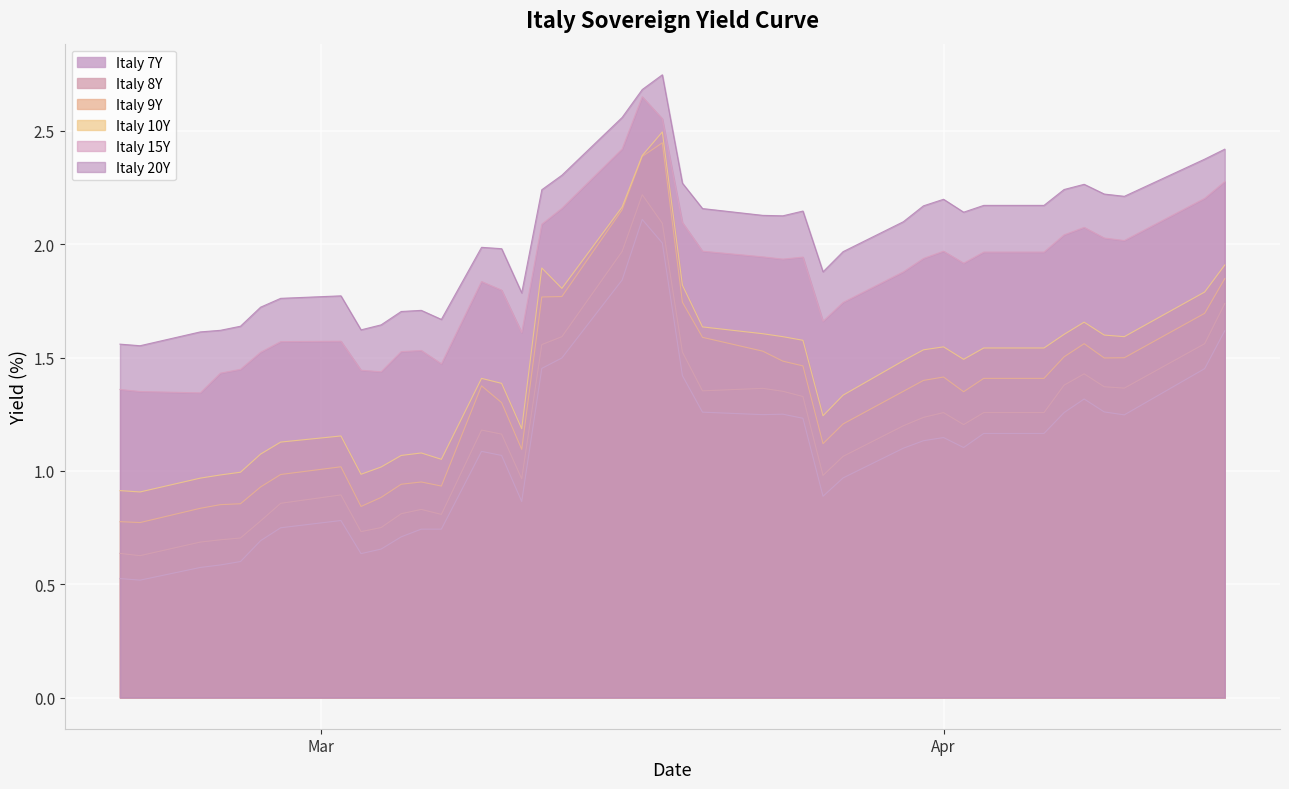

Reading left to right, extract all data points from this chart.

Italy 7Y: 0.5	0.5	0.6	0.6	0.6	0.7	0.7	0.8	0.6	0.7	0.7	0.7	0.7	1.1	1.1	0.9	1.5	1.5	1.8	2.1	2.0	1.4	1.3	1.2	1.2	1.2	0.9	1.0	1.1	1.1	1.1	1.1	1.2	1.2	1.3	1.3	1.3	1.2	1.5	1.6
Italy 8Y: 0.6	0.6	0.7	0.7	0.7	0.8	0.9	0.9	0.7	0.8	0.8	0.8	0.8	1.2	1.2	1.0	1.6	1.6	2.0	2.2	2.1	1.5	1.4	1.4	1.4	1.3	1.0	1.1	1.2	1.2	1.3	1.2	1.3	1.3	1.4	1.4	1.4	1.4	1.6	1.7
Italy 9Y: 0.8	0.8	0.8	0.9	0.9	0.9	1.0	1.0	0.8	0.9	0.9	1.0	0.9	1.4	1.3	1.1	1.8	1.8	2.2	2.4	2.4	1.7	1.6	1.5	1.5	1.5	1.1	1.2	1.4	1.4	1.4	1.3	1.4	1.4	1.5	1.6	1.5	1.5	1.7	1.8
Italy 10Y: 0.9	0.9	1.0	1.0	1.0	1.1	1.1	1.2	1.0	1.0	1.1	1.1	1.1	1.4	1.4	1.2	1.9	1.8	2.2	2.4	2.5	1.8	1.6	1.6	1.6	1.6	1.2	1.3	1.5	1.5	1.5	1.5	1.5	1.5	1.6	1.7	1.6	1.6	1.8	1.9
Italy 15Y: 1.4	1.4	1.3	1.4	1.4	1.5	1.6	1.6	1.4	1.4	1.5	1.5	1.5	1.8	1.8	1.6	2.1	2.2	2.4	2.6	2.6	2.1	2.0	1.9	1.9	1.9	1.7	1.7	1.9	1.9	2.0	1.9	2.0	2.0	2.0	2.1	2.0	2.0	2.2	2.3
Italy 20Y: 1.6	1.6	1.6	1.6	1.6	1.7	1.8	1.8	1.6	1.6	1.7	1.7	1.7	2.0	2.0	1.8	2.2	2.3	2.6	2.7	2.7	2.3	2.2	2.1	2.1	2.1	1.9	2.0	2.1	2.2	2.2	2.1	2.2	2.2	2.2	2.3	2.2	2.2	2.4	2.4